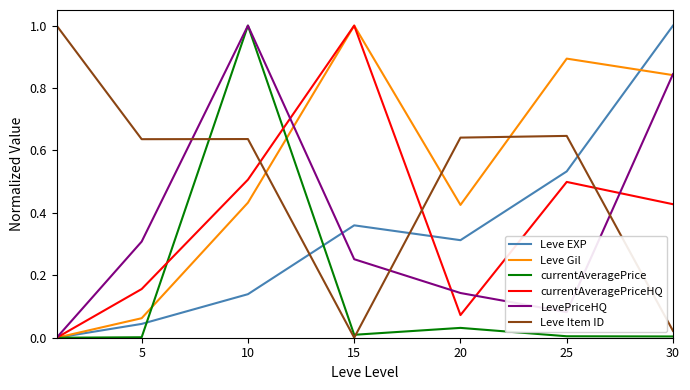

Is this an area chart (filled region under the line)?

No